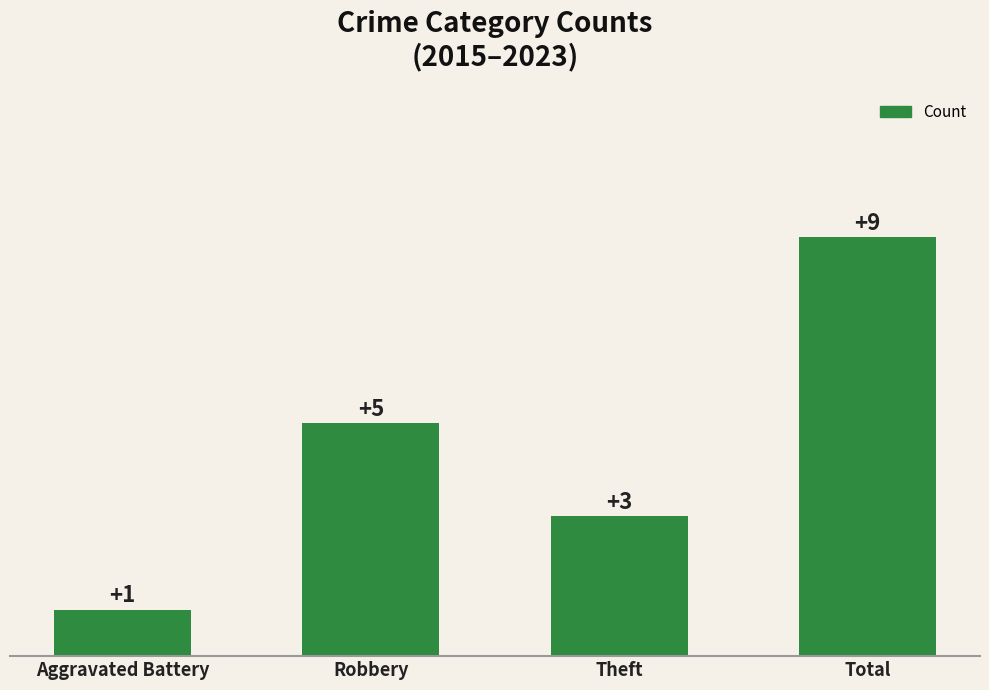

What is the difference between the maximum and minimum values?

8